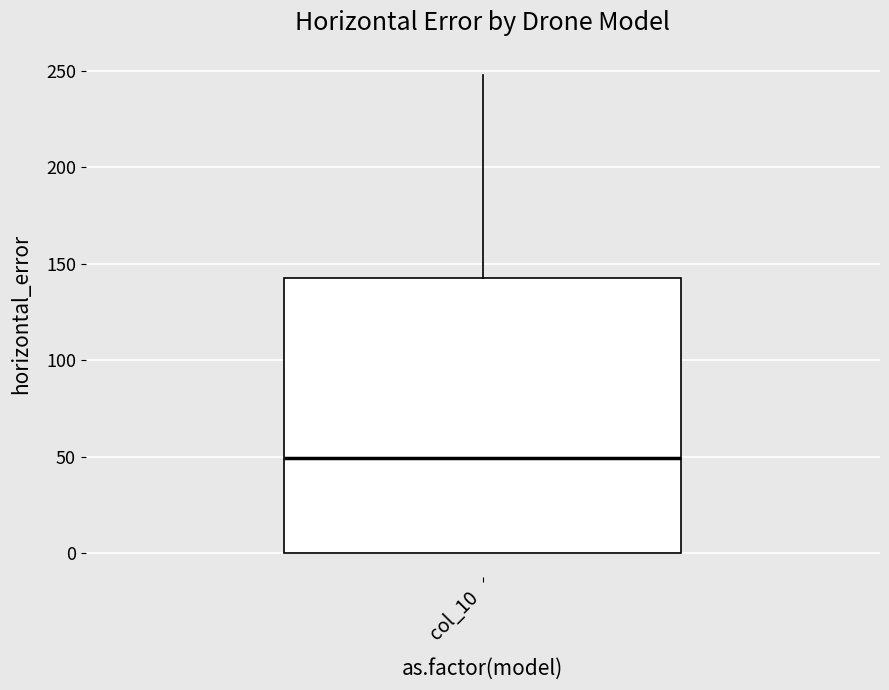

Read this box plot against the y-axis: the position of the median line, the range covered by the box, and the ends of both whiskers. The values are not printed on the chart, so give them approximately, as read against the axis.

median 50, box 0 to 145, whiskers 0 to 250